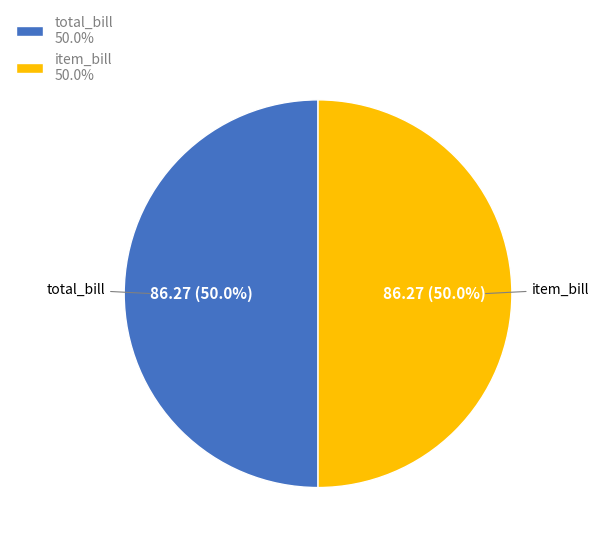

What is the ratio of the value at total_bill 50.0% to the value at item_bill 50.0%?

1.0